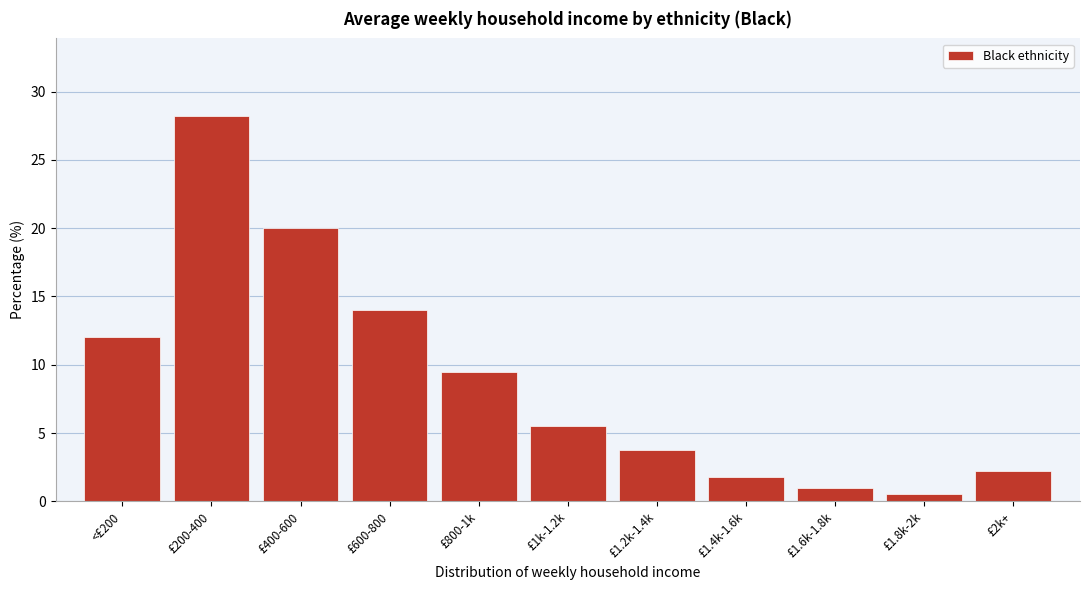

Approximately how many times larger is the value at <£200 compared to £600-800?

0.9